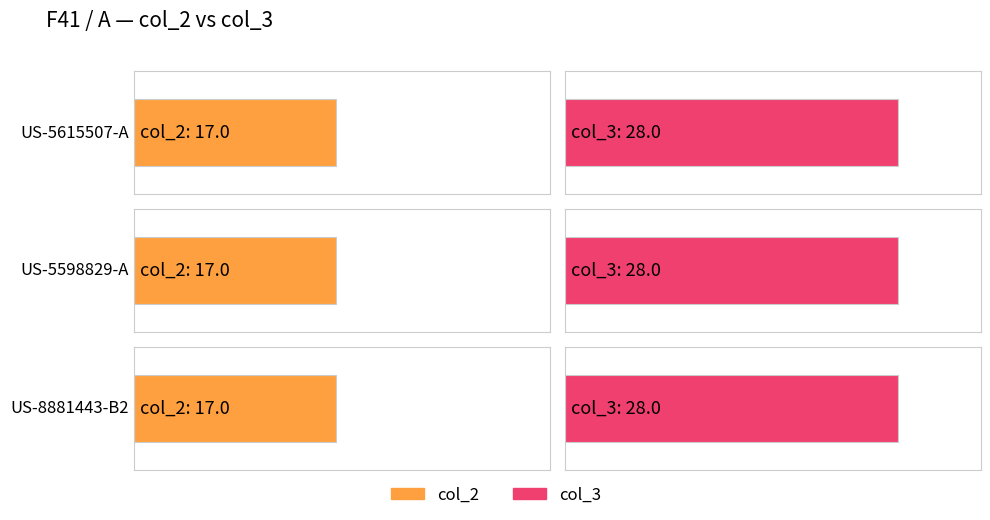

Reading left to right, extract all data points from this chart.

col_2: US-5615507-A=17	US-5598829-A=17	US-8881443-B2=17
col_3: US-5615507-A=28	US-5598829-A=28	US-8881443-B2=28